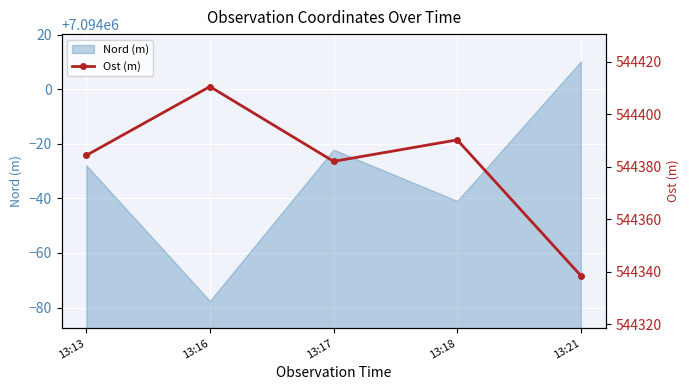

The value of Nord (m) at 13:17 is 7093977.8. True or false?

True